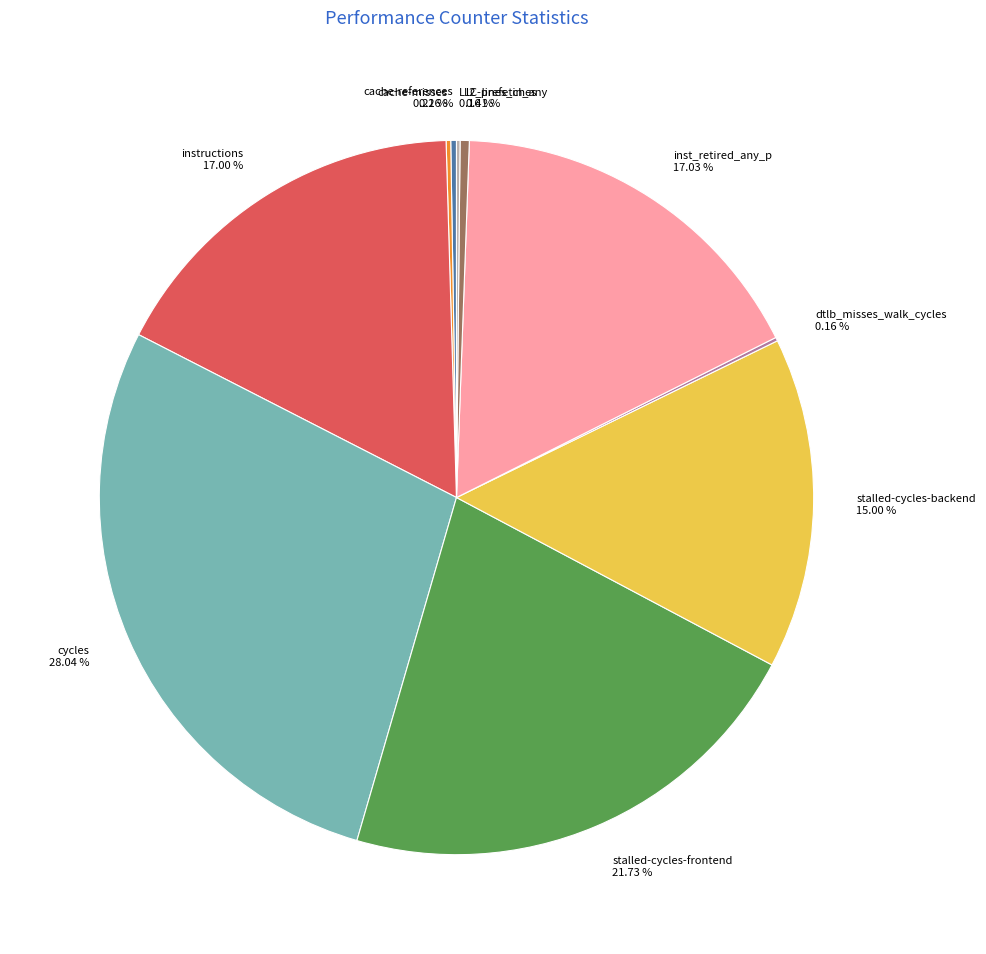

Which slice is the largest?

cycles